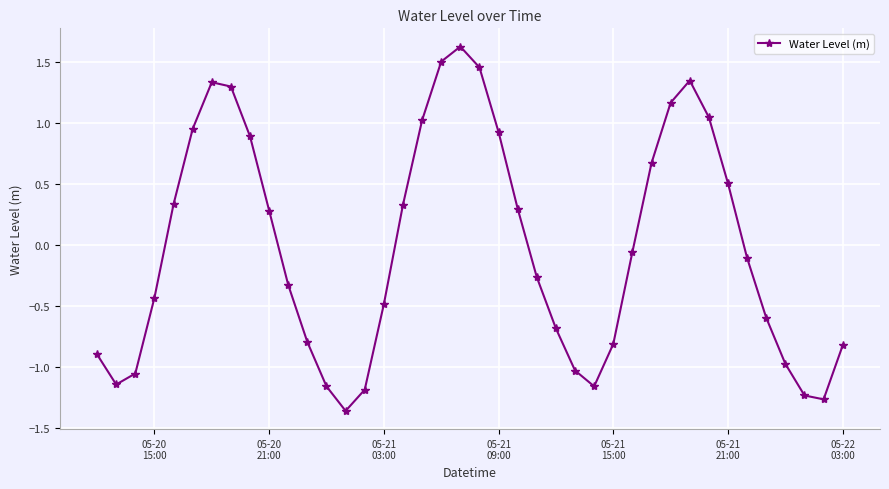

What is the difference between the maximum and second lowest values?

2.9